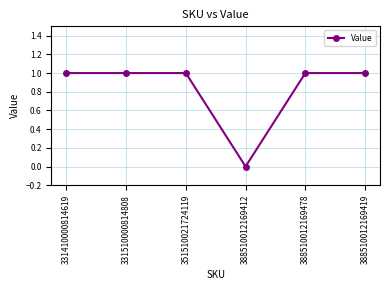

Reading right to left, what are all the values shown in this chart?

1	1	0	1	1	1